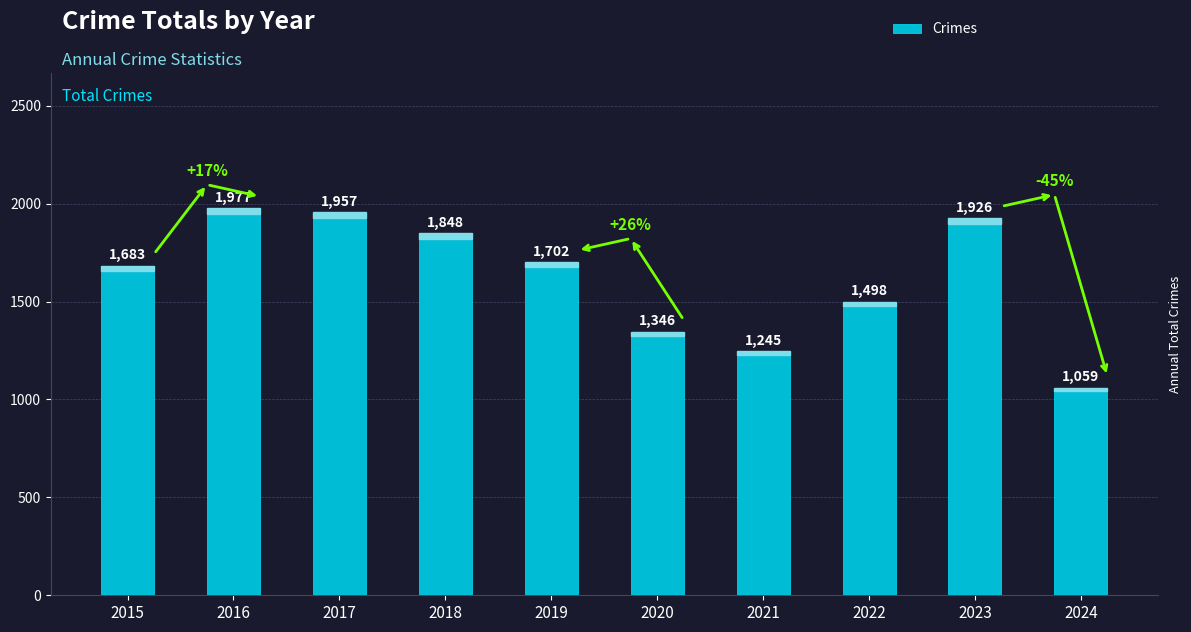

Between 2020 and 2018, which is larger?

2018